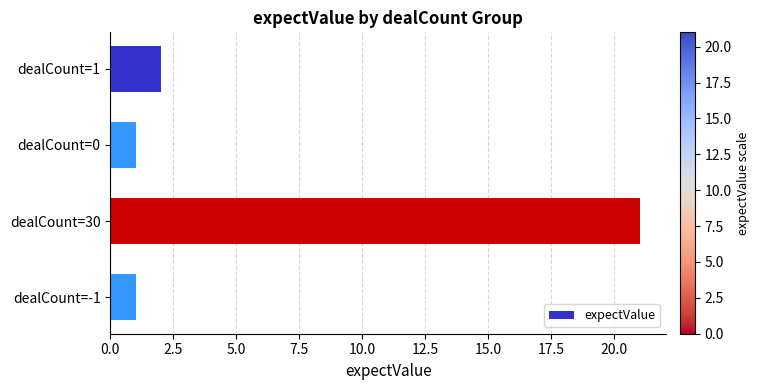

Are the bars horizontal?

Yes